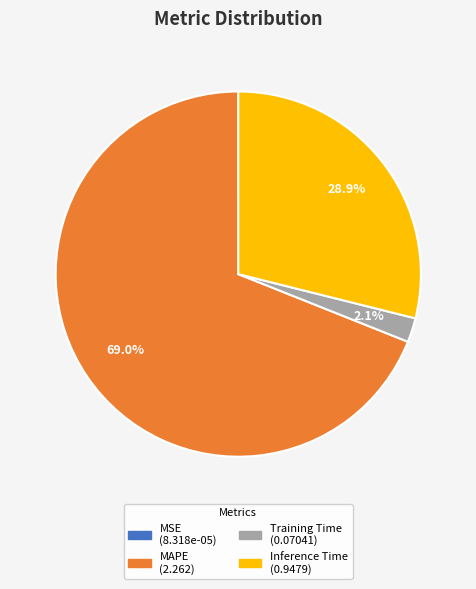

To the nearest percent, what portion does Training Time represent?

2%